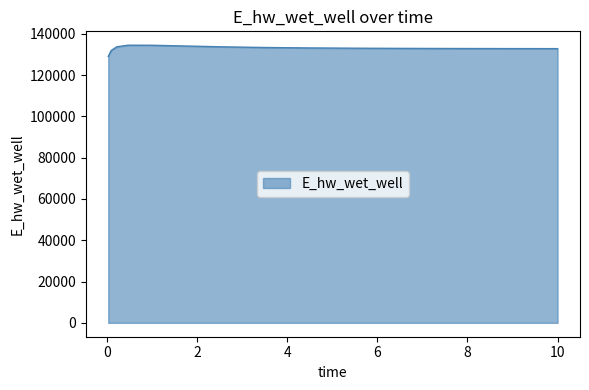

What is the maximum value shown in the chart?

134455.9